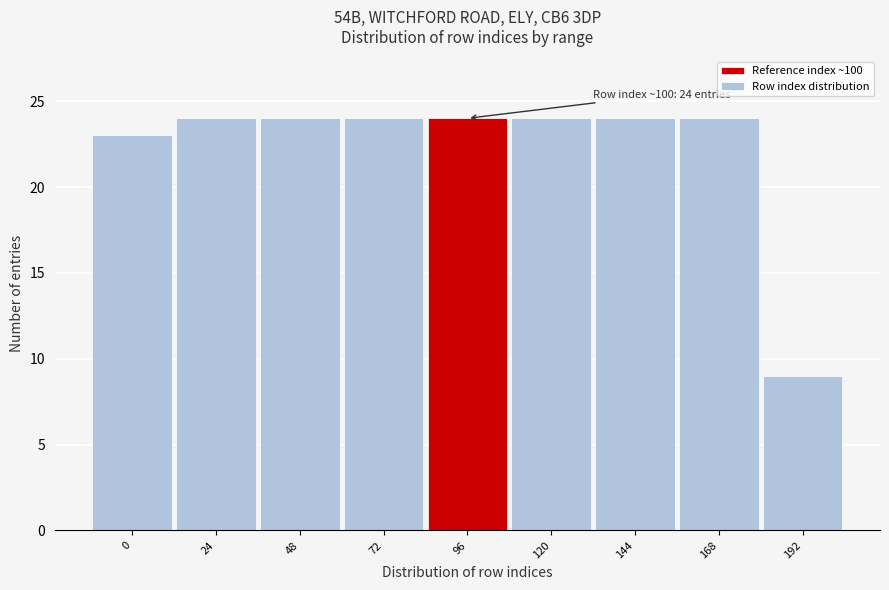

Reading left to right, list all the values displayed in this chart.

23	24	24	24	24	24	24	24	9